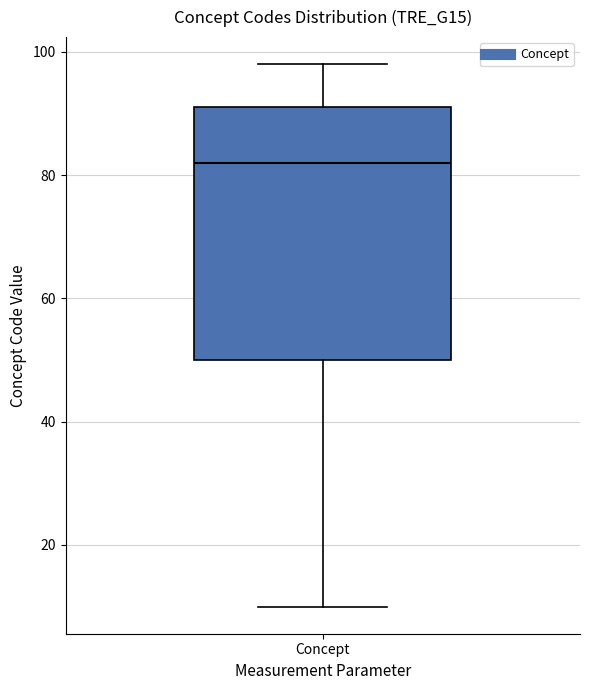

Read this box plot against the y-axis: the position of the median line, the range covered by the box, and the ends of both whiskers. The values are not printed on the chart, so give them approximately, as read against the axis.

median 82, box 50 to 92, whiskers 10 to 98